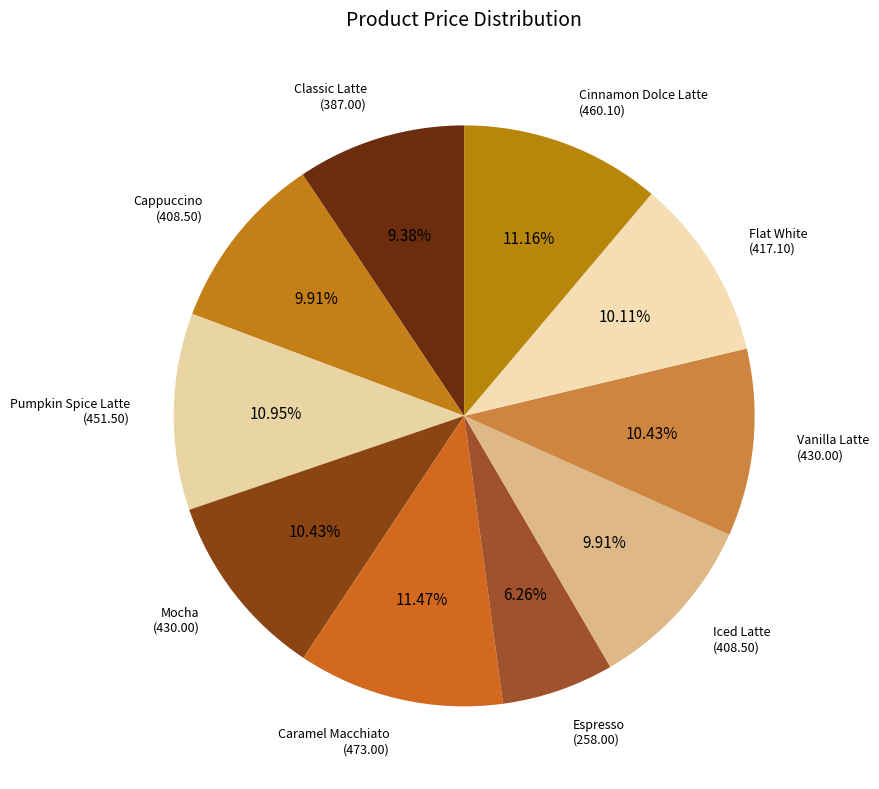

How many slices are in this pie chart?

10